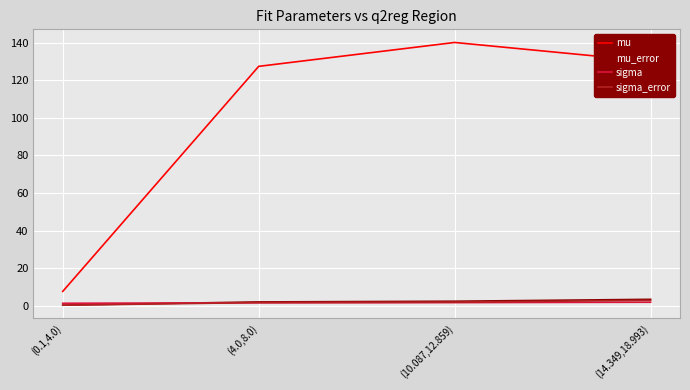

How many distinct data groups are displayed?

4